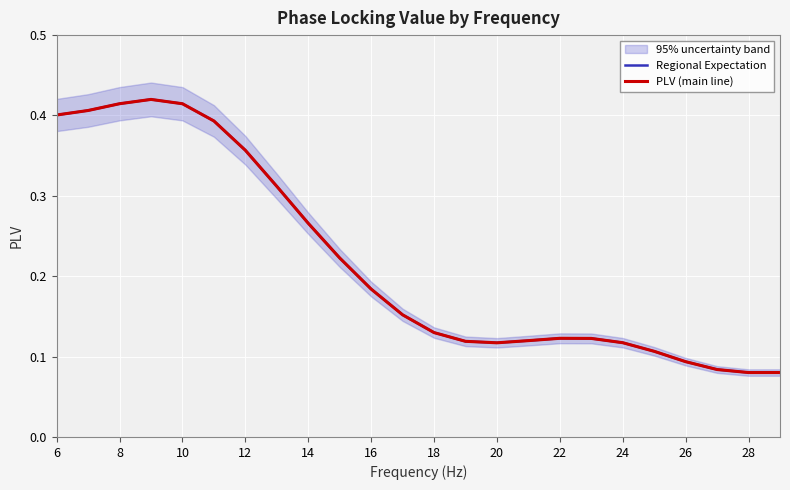

Is it true that Regional Expectation equals 0.1 at 21?

False